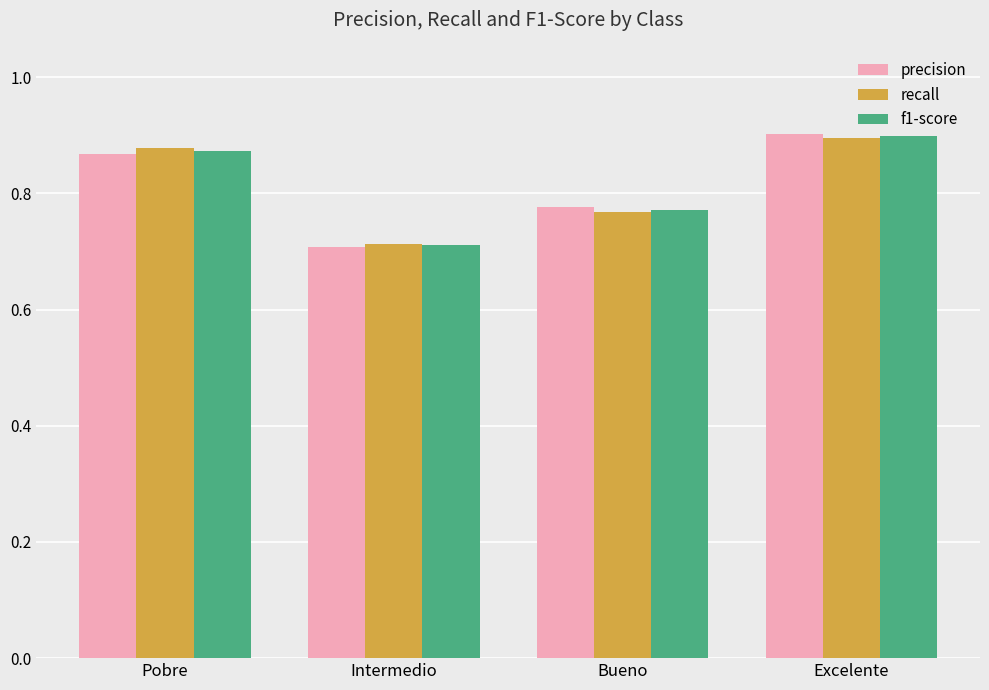

What is the difference between the maximum and minimum values in the precision series?

0.2